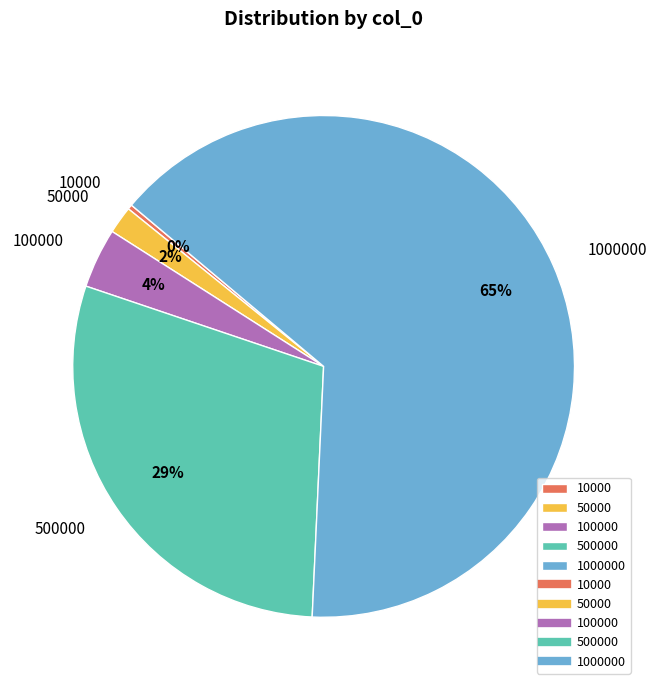

Which slice represents more than half of the pie?

1000000